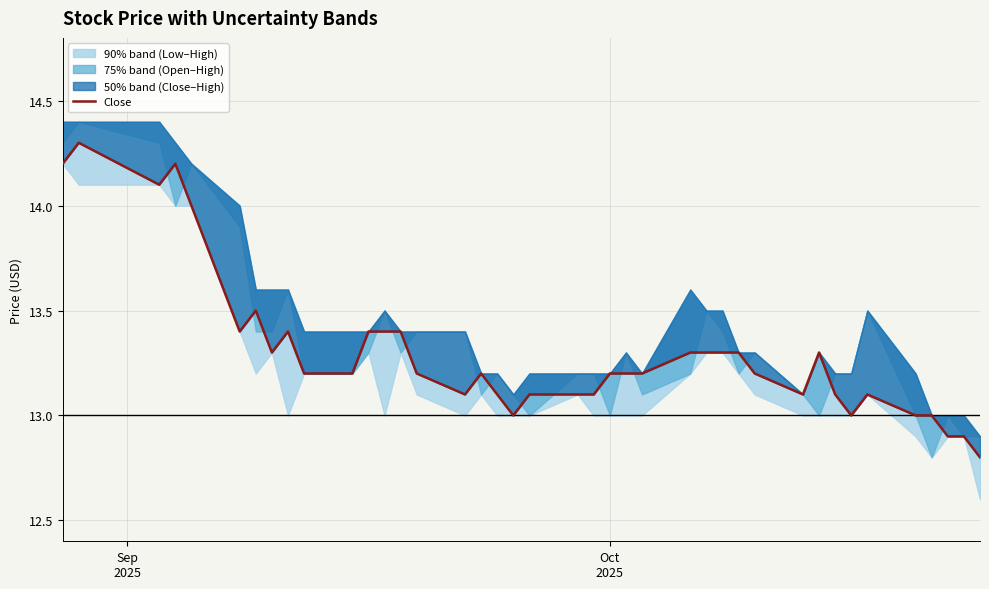

How many points are lower than both their immediate neighbors (excluding endpoints)?

7